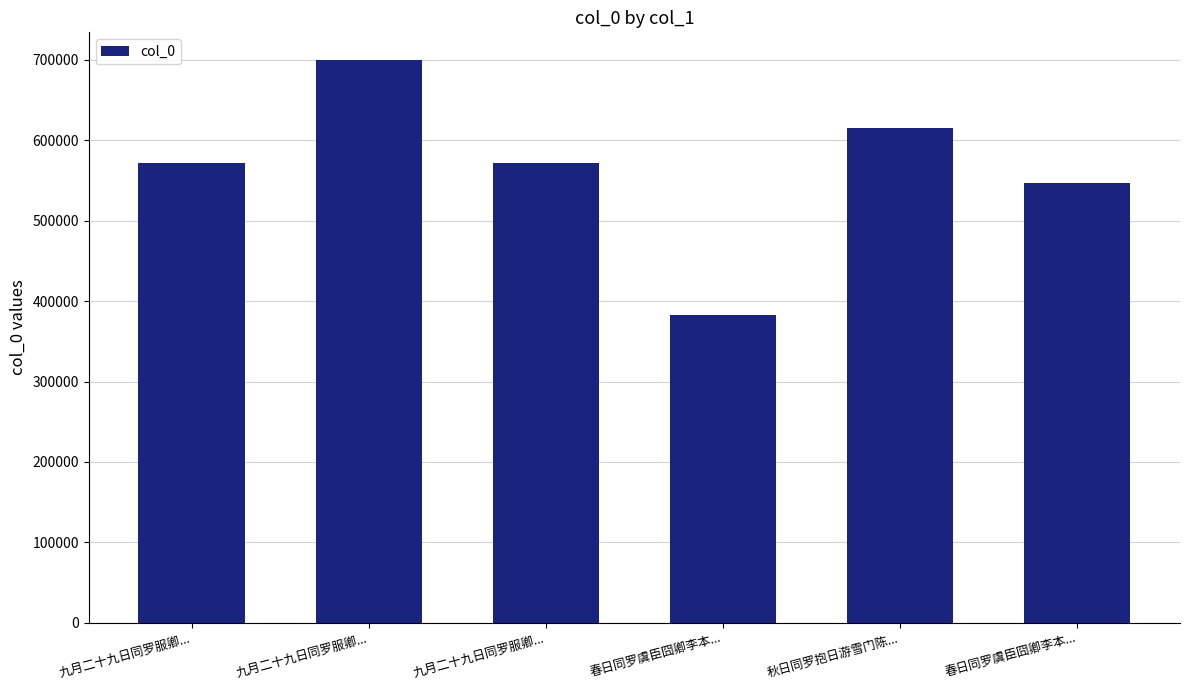

Does the chart contain any negative values?

No